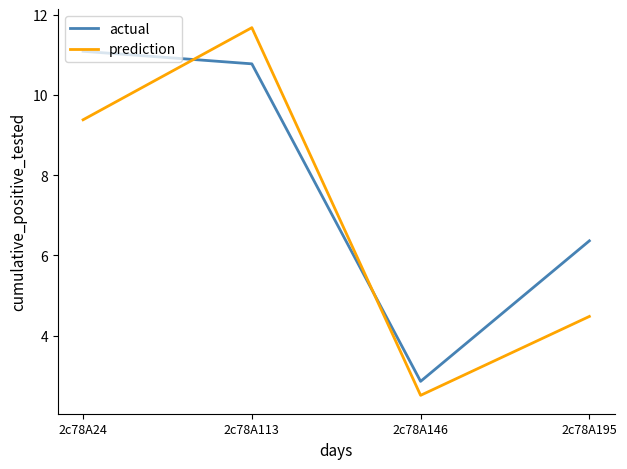

Which series has the largest range (max minus min)?

prediction